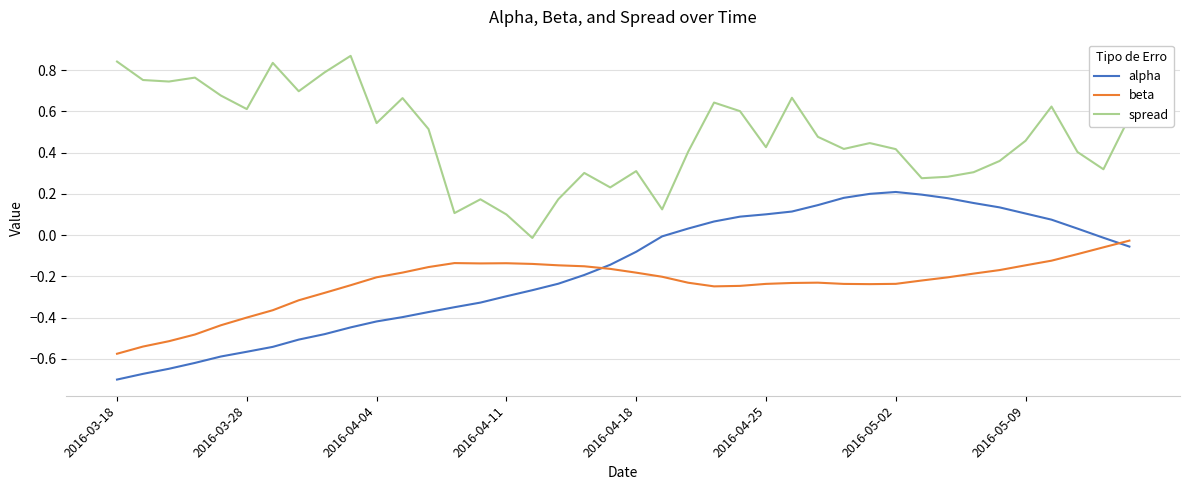

Which series has the largest total across all categories?

spread